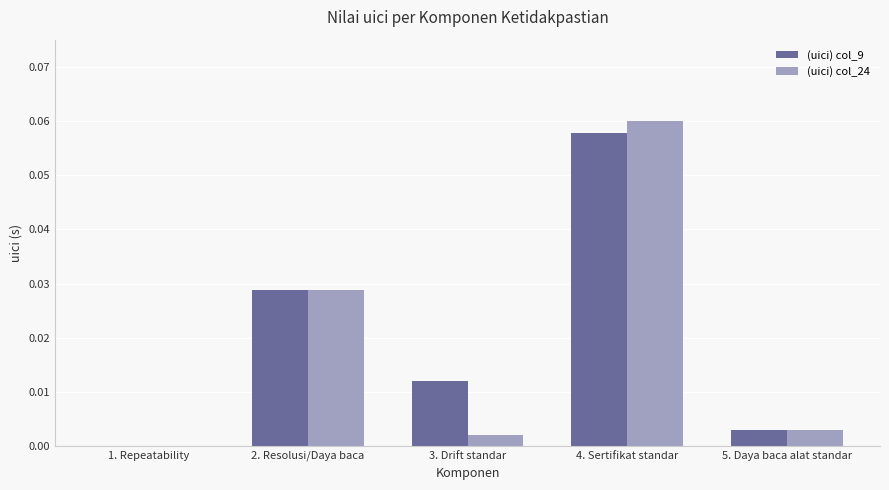

Which label corresponds to the largest value in the chart?

4. Sertifikat standar